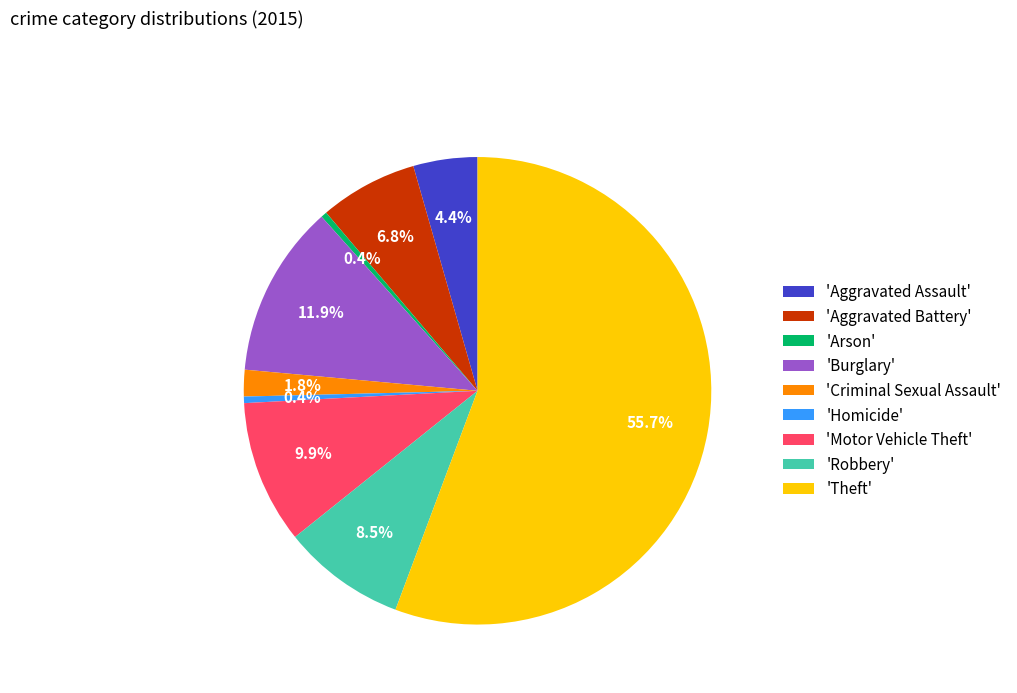

Which slice represents more than half of the pie?

'Theft'